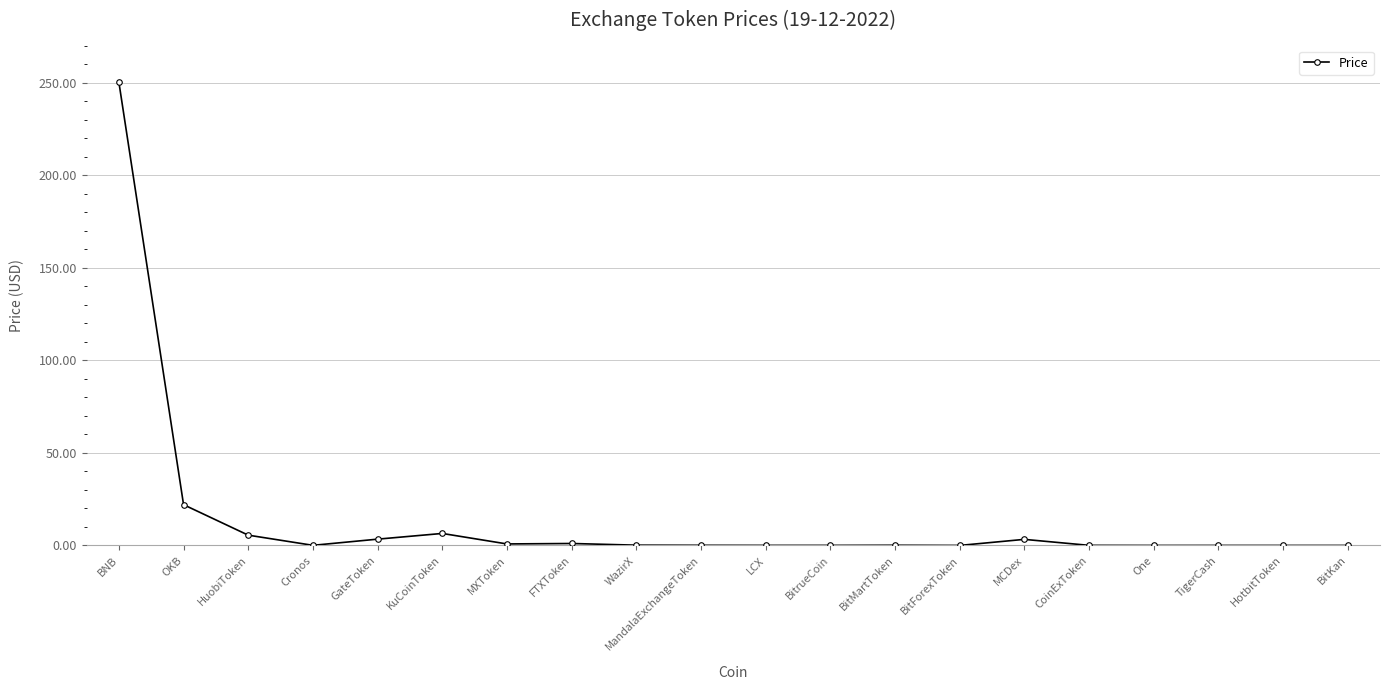

What is the maximum value shown in the chart?

250.2